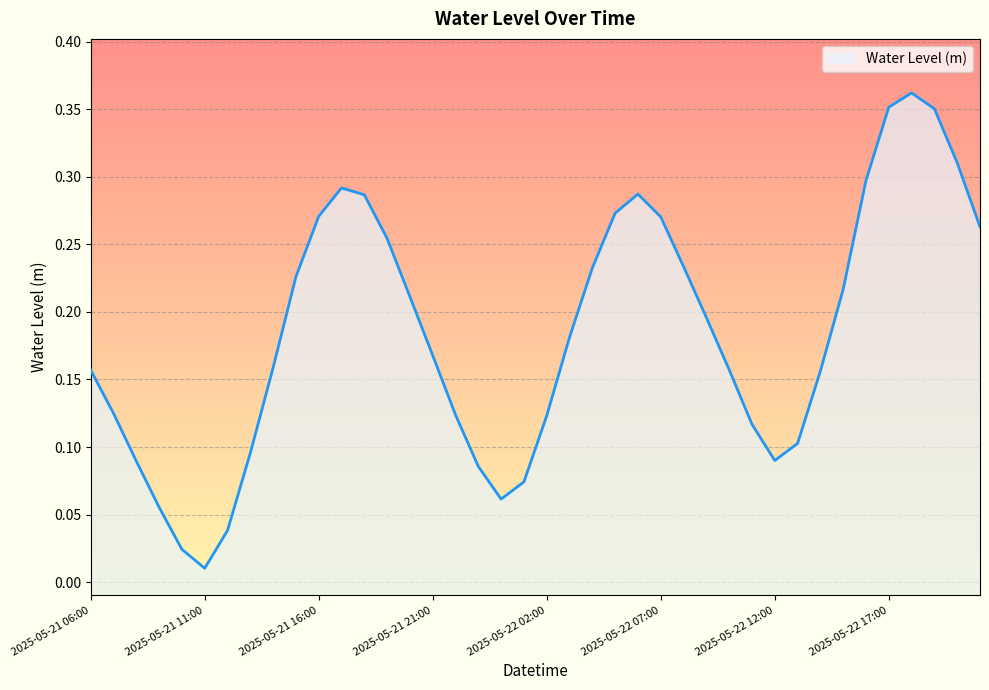

Reading left to right, transcribe all the data shown in this chart.

0.2	0.1	0.1	0.1	0.0	0.0	0.0	0.1	0.2	0.2	0.3	0.3	0.3	0.3	0.2	0.2	0.1	0.1	0.1	0.1	0.1	0.2	0.2	0.3	0.3	0.3	0.2	0.2	0.2	0.1	0.1	0.1	0.2	0.2	0.3	0.4	0.4	0.4	0.3	0.3